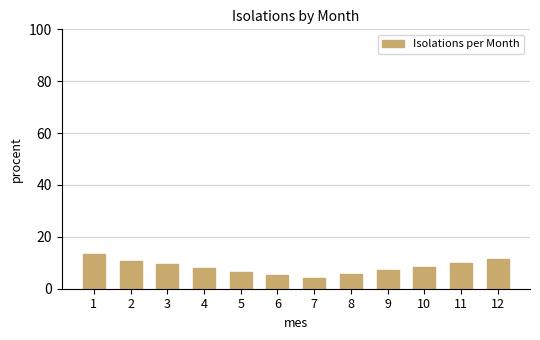

What is the value of the 9th bar from the left?

7.4